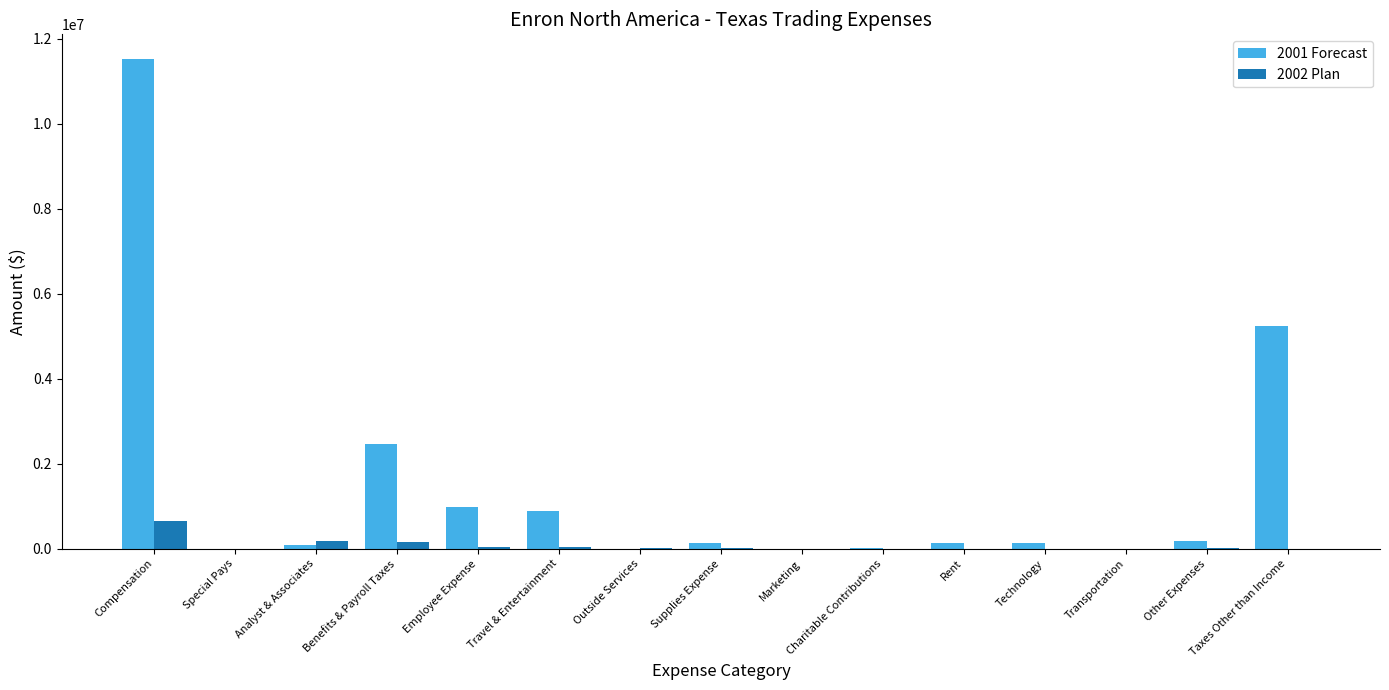

How many series are shown in this chart?

2